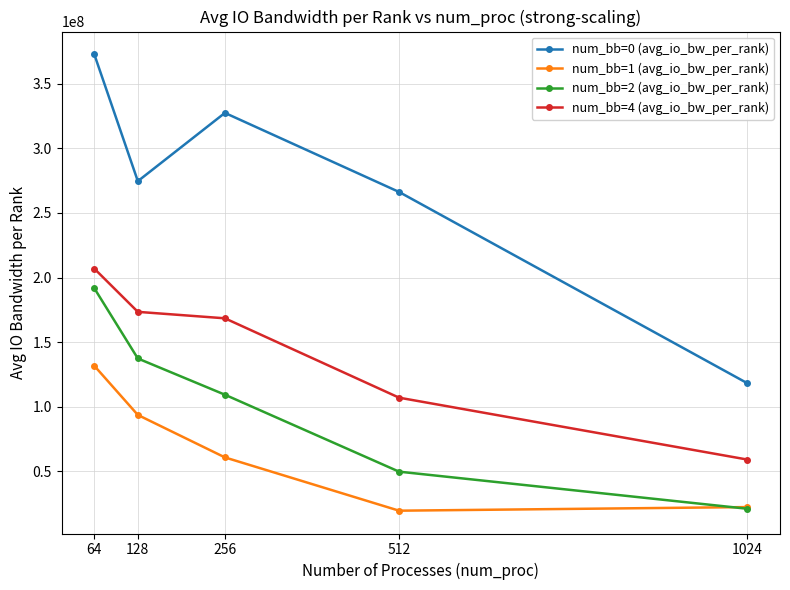

At which label is num_bb=4 (avg_io_bw_per_rank) closest to 132924866?

512